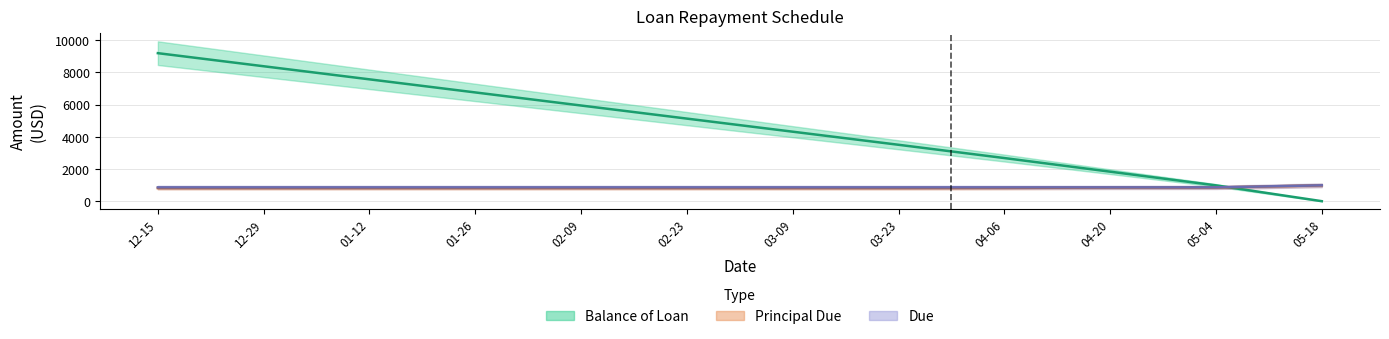

At how many categories does at least one series exceed 2650?

9